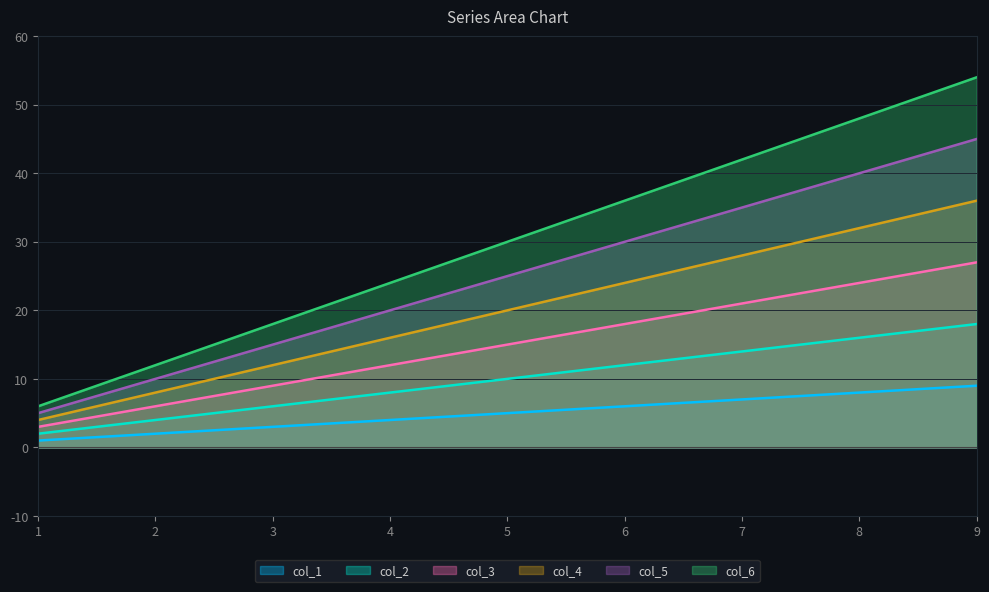

Rank the series by their maximum value, from lowest to highest.

col_1, col_2, col_3, col_4, col_5, col_6